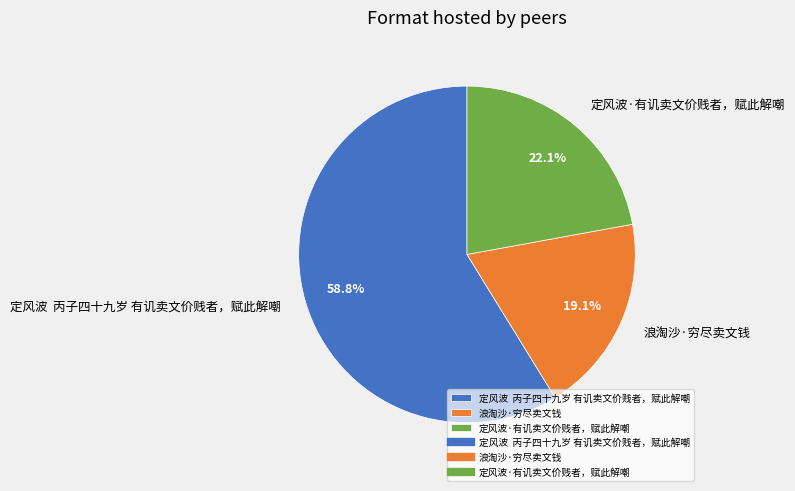

Combined, what portion of the pie is 浪淘沙·穷尽卖文钱 and 定风波·有讥卖文价贱者，赋此解嘲?

41.2%